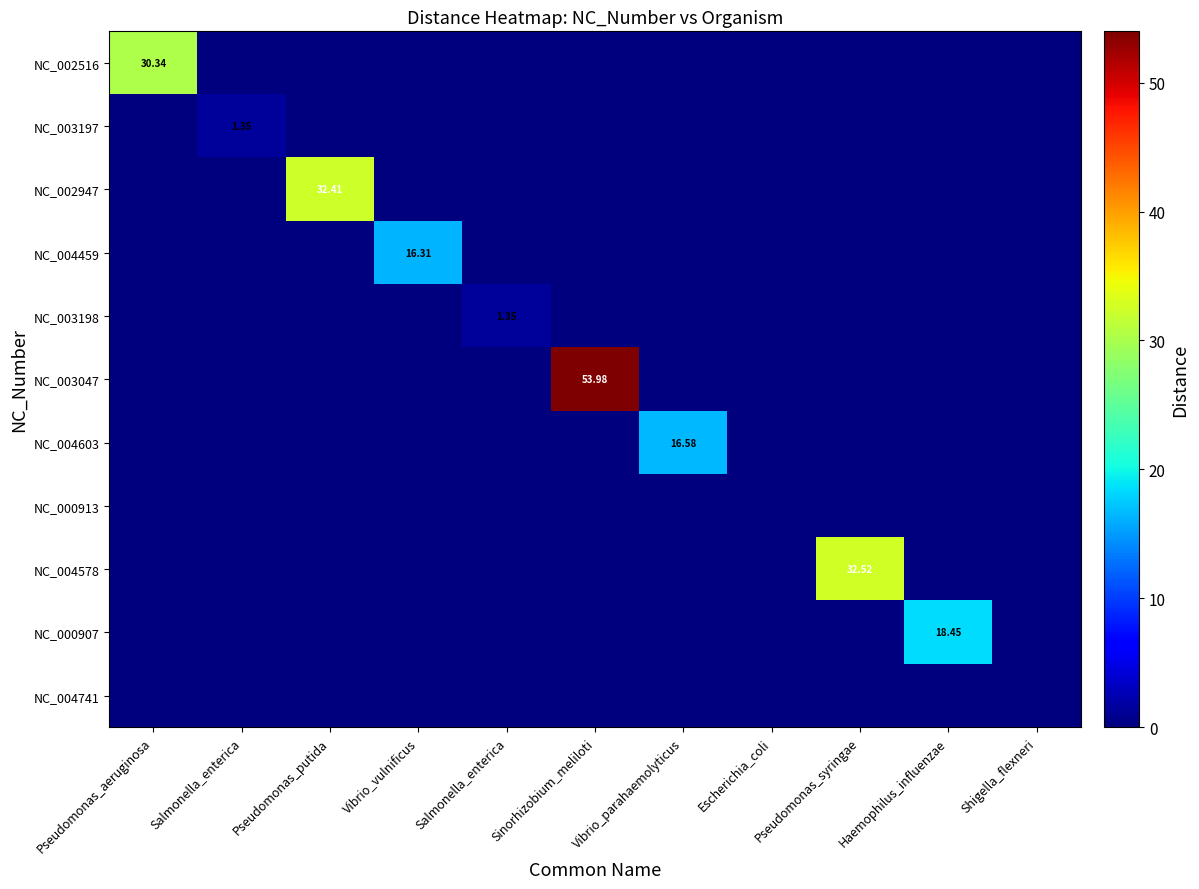

Between Escherichia_coli and Pseudomonas_aeruginosa, which is larger?

Pseudomonas_aeruginosa